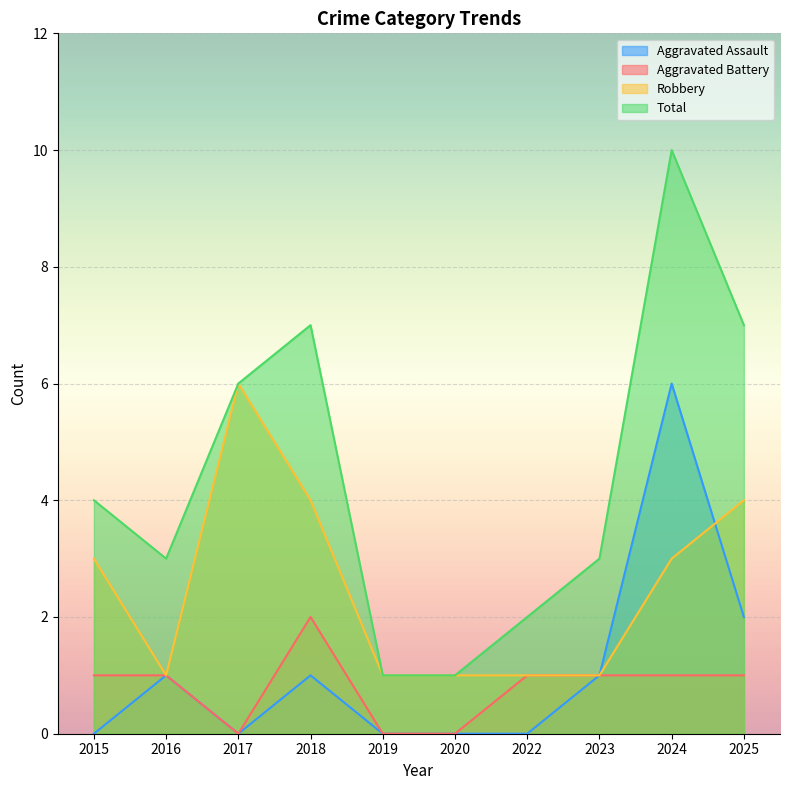

How many lines are shown in the chart?

4